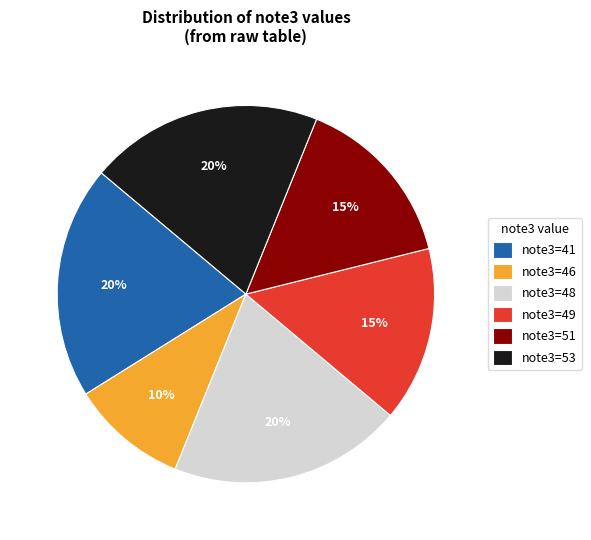

Is it true that note3=46 is 15% of the pie?

False